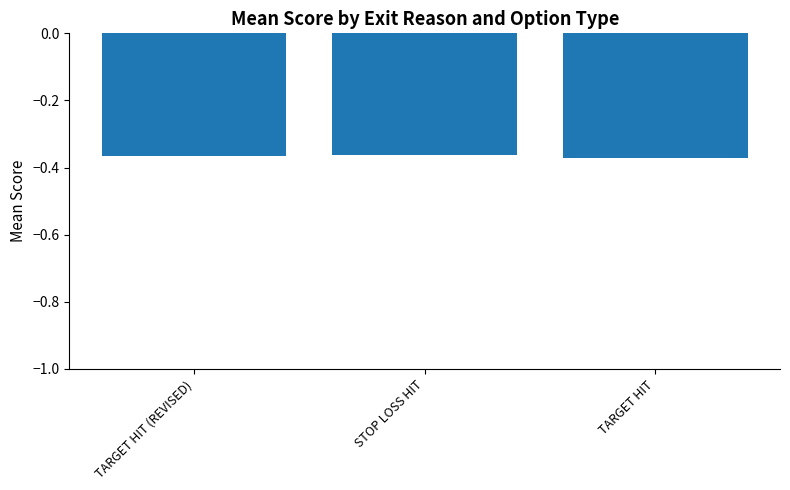

What is the sum of all values?

-1.1